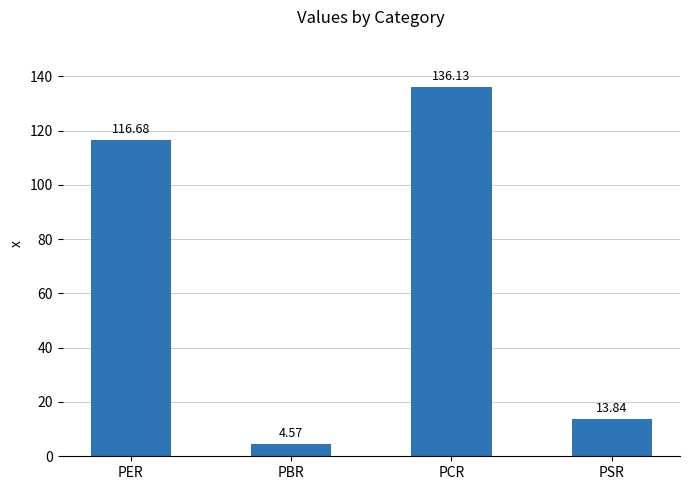

What is the average value?

67.8